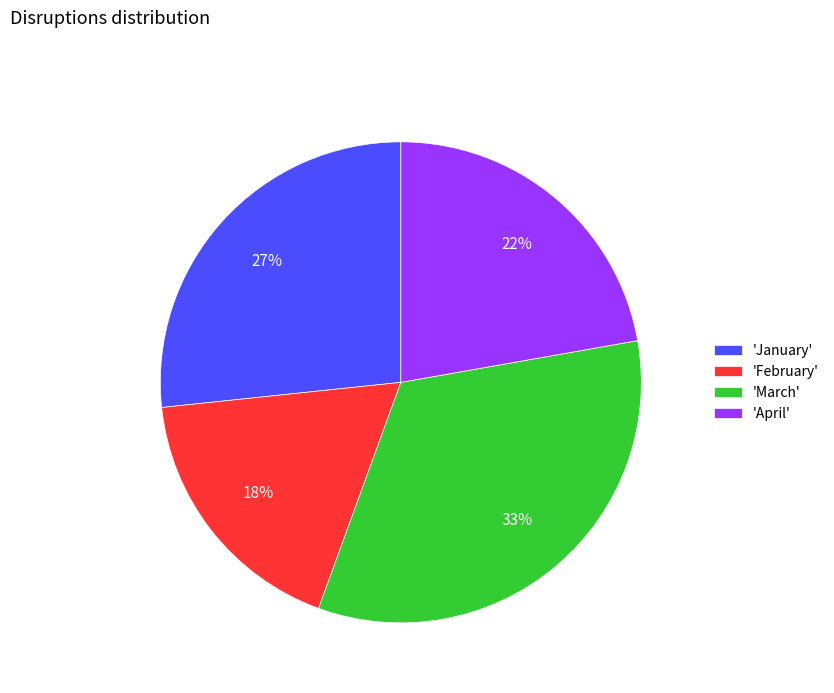

Is there any slice that represents more than half of the pie?

No